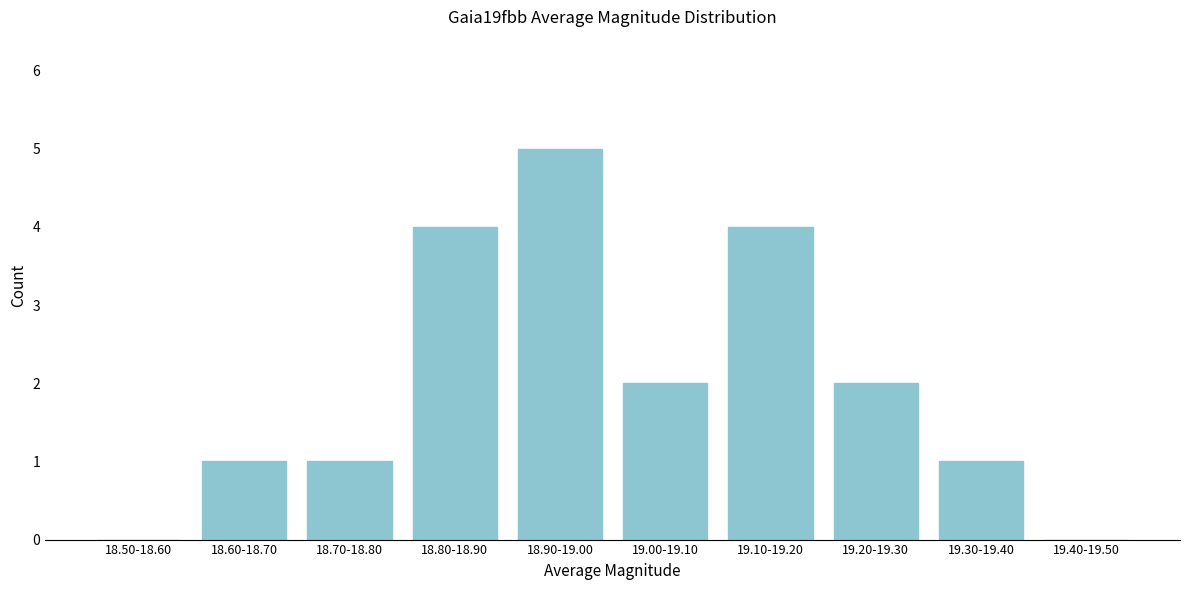

Reading left to right, extract all data points from this chart.

18.50-18.60=0	18.60-18.70=1	18.70-18.80=1	18.80-18.90=4	18.90-19.00=5	19.00-19.10=2	19.10-19.20=4	19.20-19.30=2	19.30-19.40=1	19.40-19.50=0